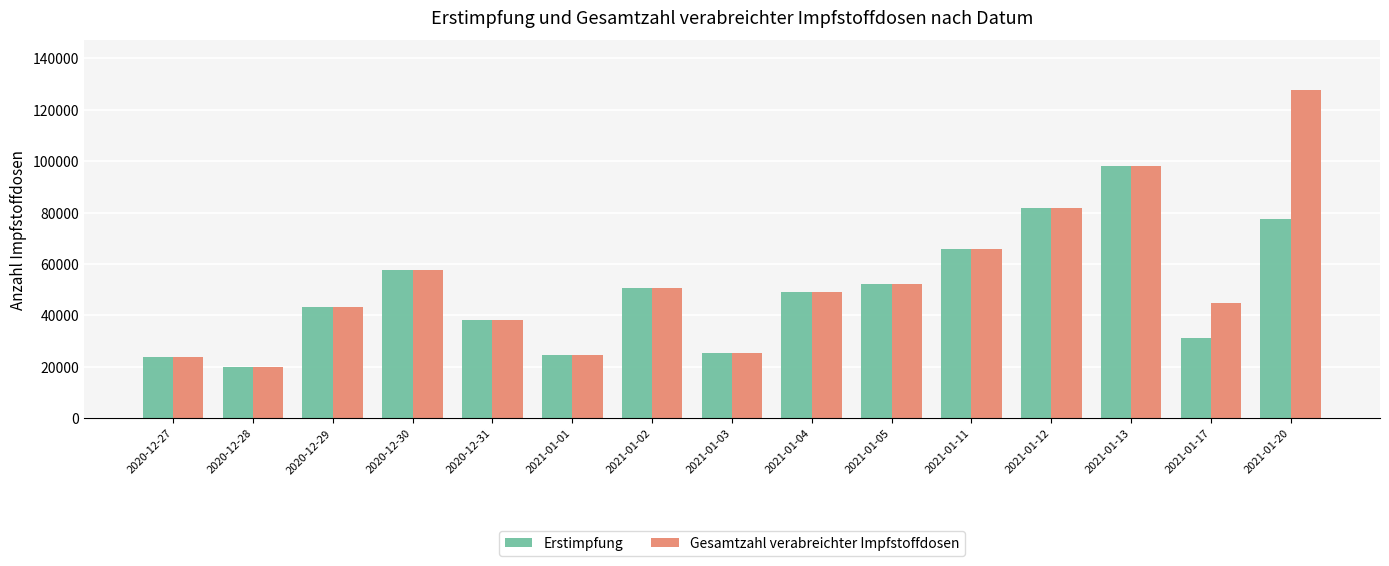

Reading right to left, transcribe all the data shown in this chart.

Erstimpfung: 2021-01-20=77491	2021-01-17=31220	2021-01-13=98174	2021-01-12=81858	2021-01-11=65644	2021-01-05=52136	2021-01-04=48888	2021-01-03=25159	2021-01-02=50770	2021-01-01=24493	2020-12-31=38058	2020-12-30=57756	2020-12-29=43417	2020-12-28=19836	2020-12-27=23898
Gesamtzahl verabreichter Impfstoffdosen: 2021-01-20=127879	2021-01-17=44829	2021-01-13=98174	2021-01-12=81858	2021-01-11=65644	2021-01-05=52136	2021-01-04=48888	2021-01-03=25159	2021-01-02=50770	2021-01-01=24493	2020-12-31=38058	2020-12-30=57756	2020-12-29=43417	2020-12-28=19836	2020-12-27=23898